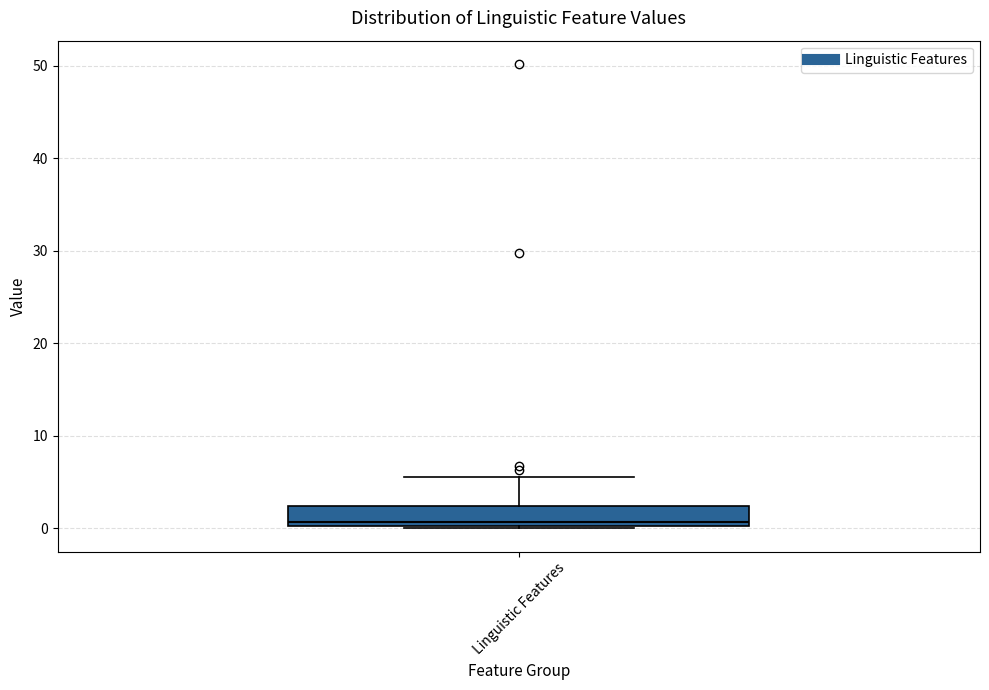

Read this box plot against the y-axis: the position of the median line, the range covered by the box, and the ends of both whiskers. The values are not printed on the chart, so give them approximately, as read against the axis.

median 1, box 0 to 2, whiskers 0 to 6